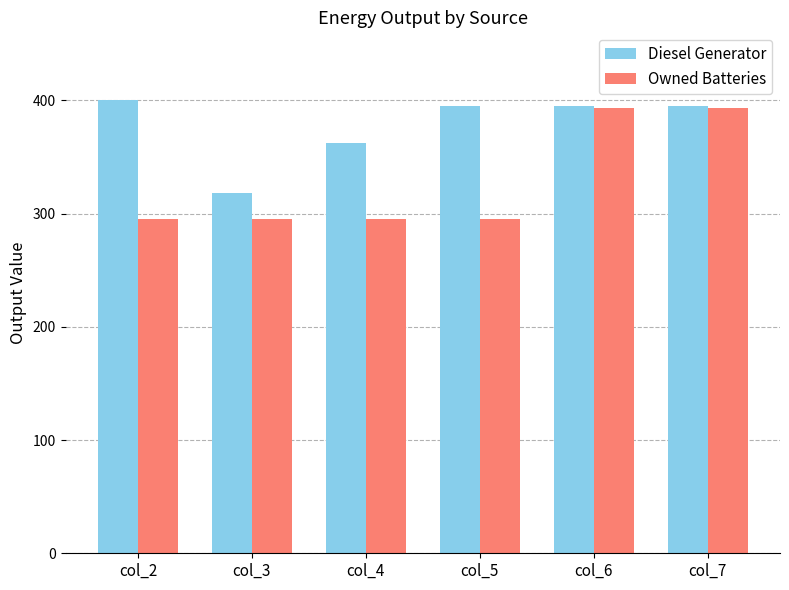

The value of Diesel Generator at col_6 is 395.0. True or false?

True